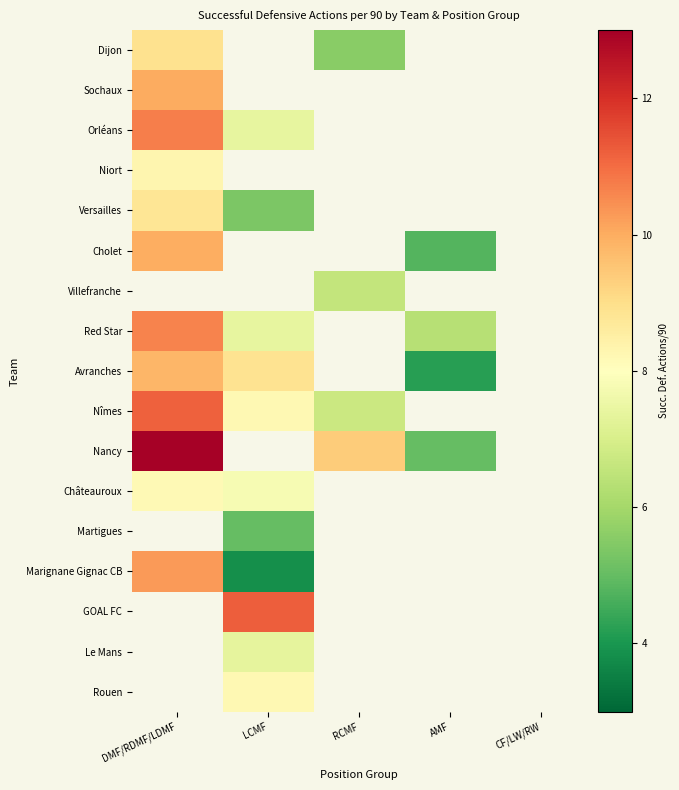

How many values in the Nancy series are below 12?

2